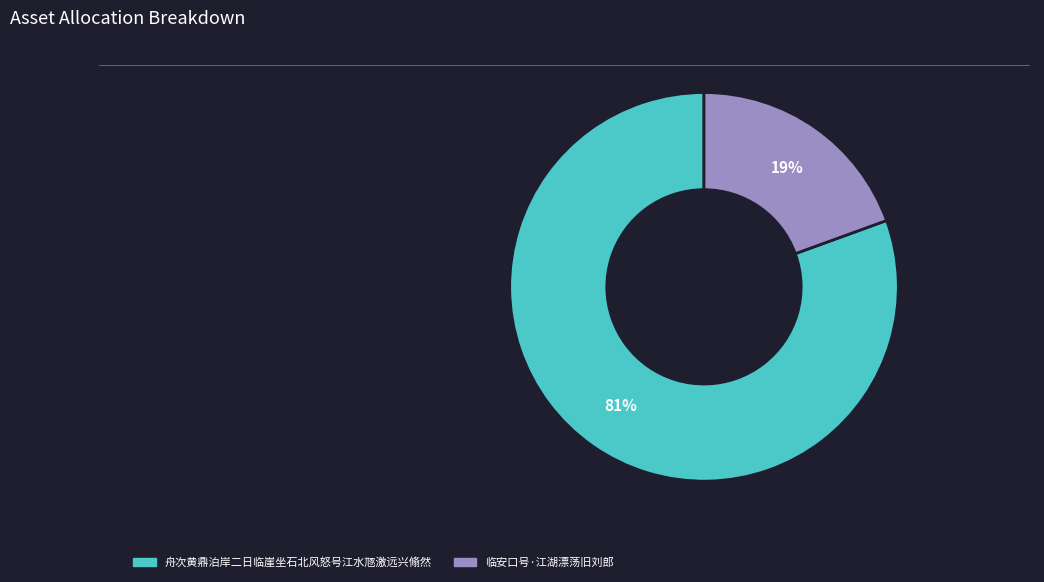

To the nearest percent, what is the average slice percentage?

50%